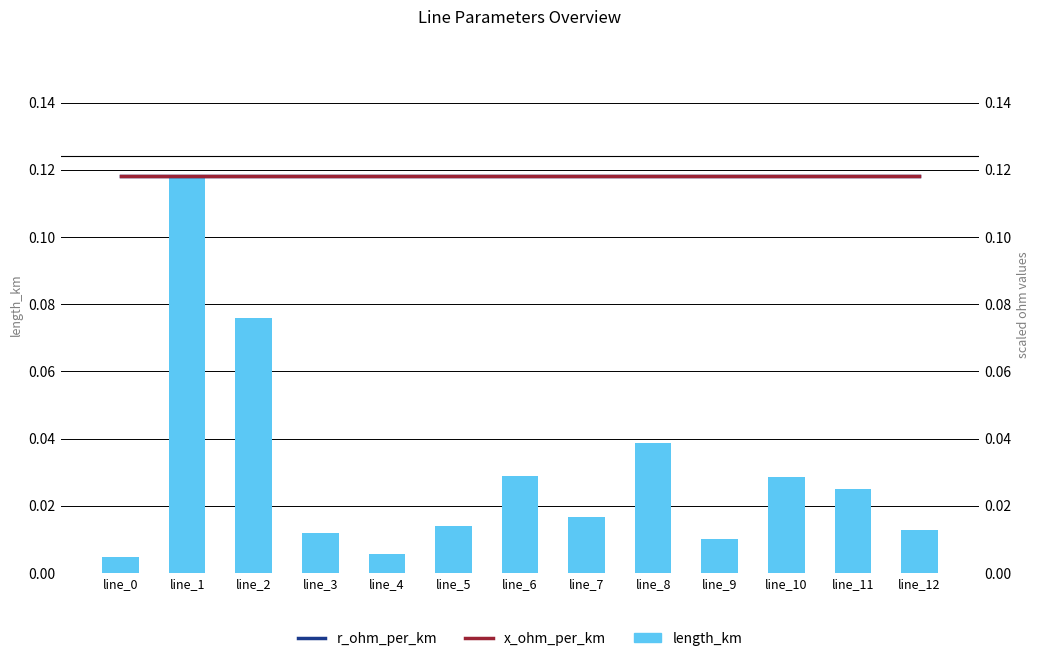

Reading left to right, extract all data points from this chart.

length_km: 0.0	0.1	0.1	0.0	0.0	0.0	0.0	0.0	0.0	0.0	0.0	0.0	0.0
r_ohm_per_km: 0.1	0.1	0.1	0.1	0.1	0.1	0.1	0.1	0.1	0.1	0.1	0.1	0.1
x_ohm_per_km: 0.1	0.1	0.1	0.1	0.1	0.1	0.1	0.1	0.1	0.1	0.1	0.1	0.1